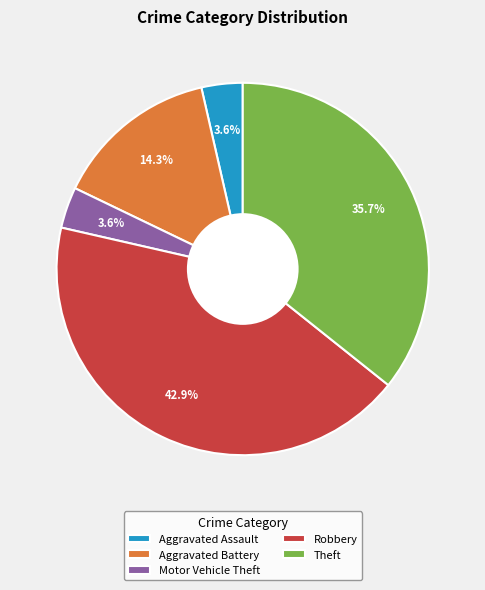

Is there a majority slice in this chart?

No